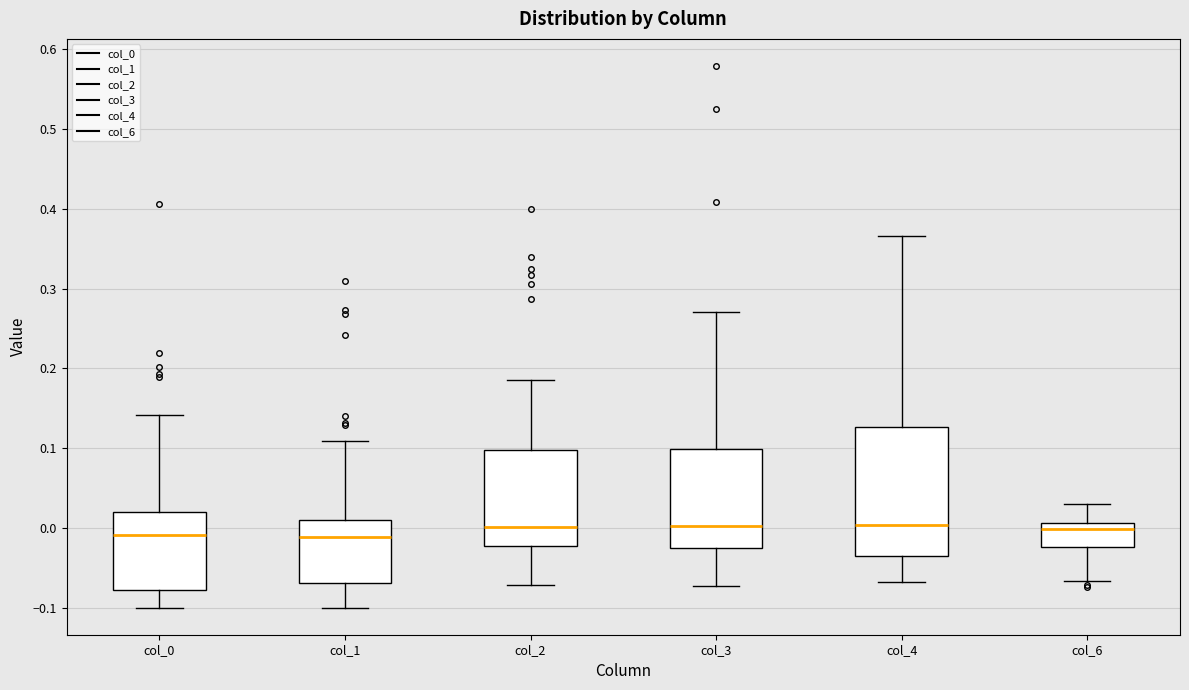

Where does the lower whisker of the box for col_2 end on the y-axis? The values are not printed on the chart, so give them approximately, as read against the axis.

-0.07